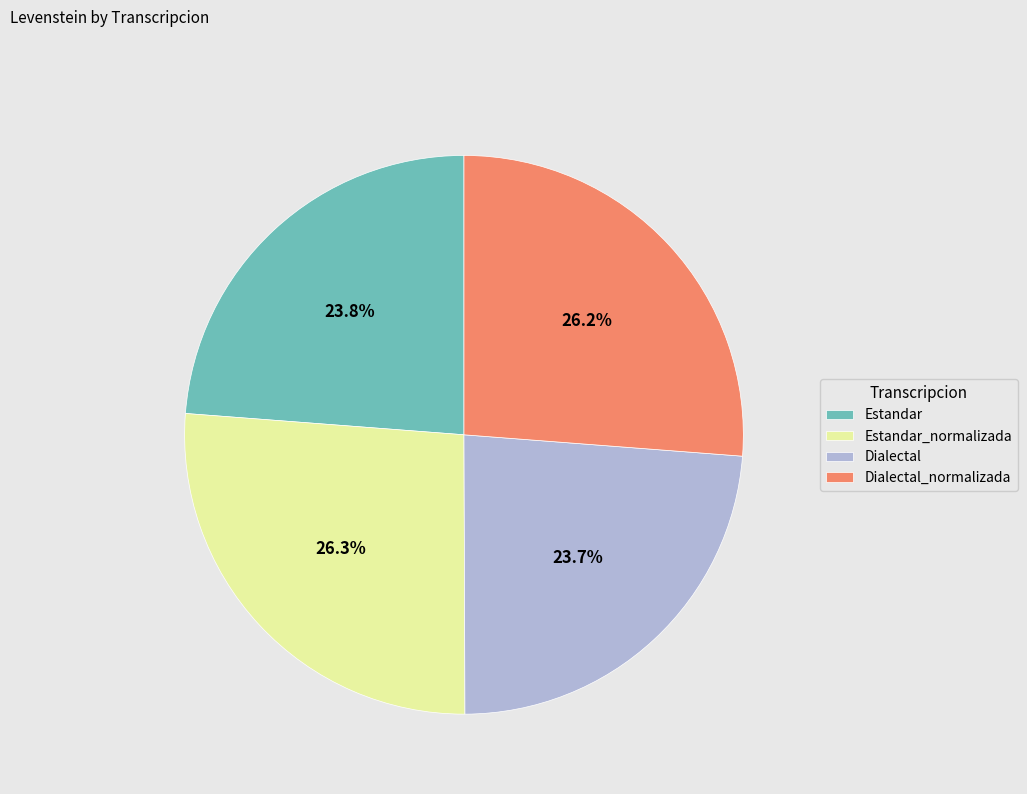

To the nearest percent, what is the average slice percentage?

25%